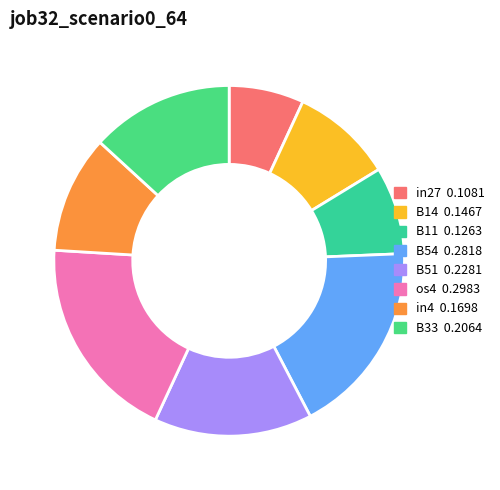

Count the number of slices in the pie.

8